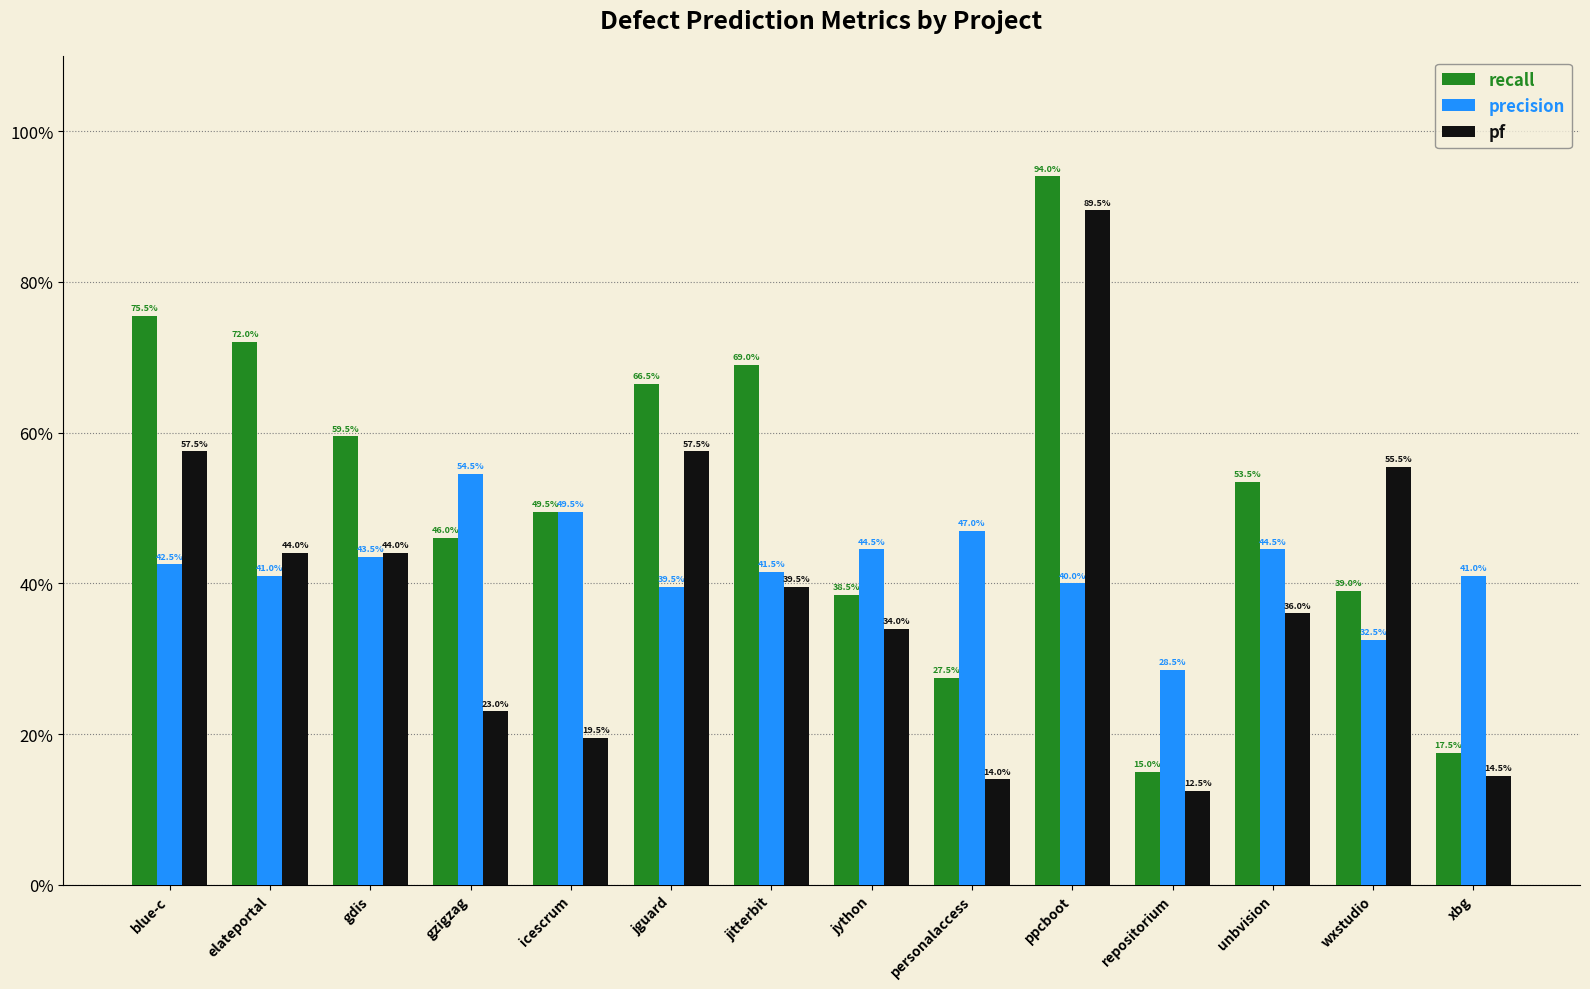

What is the average value of the recall series?

0.5